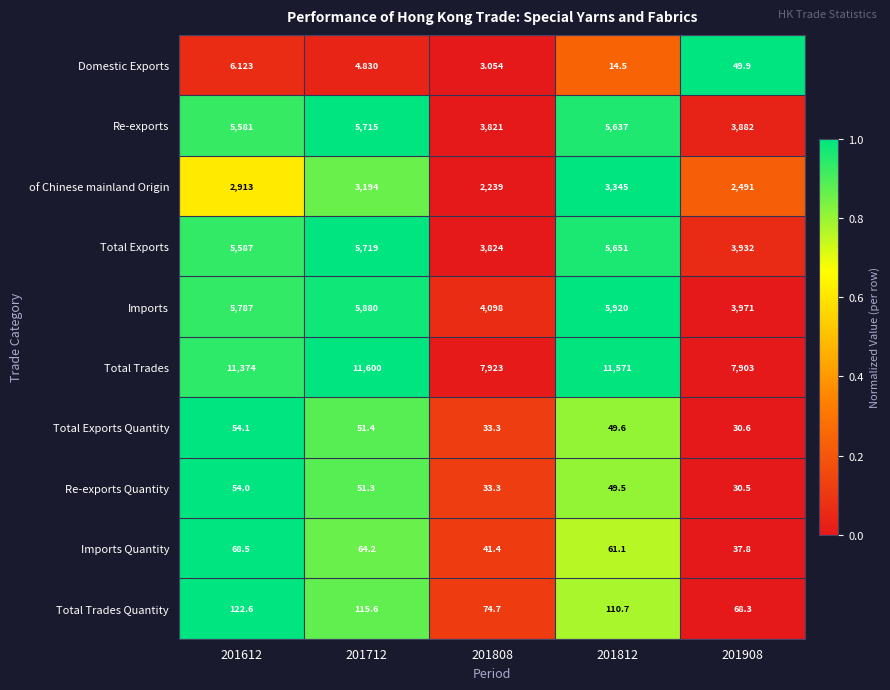

Between 201712 and 201808, which series saw the biggest shift?

Total Trades